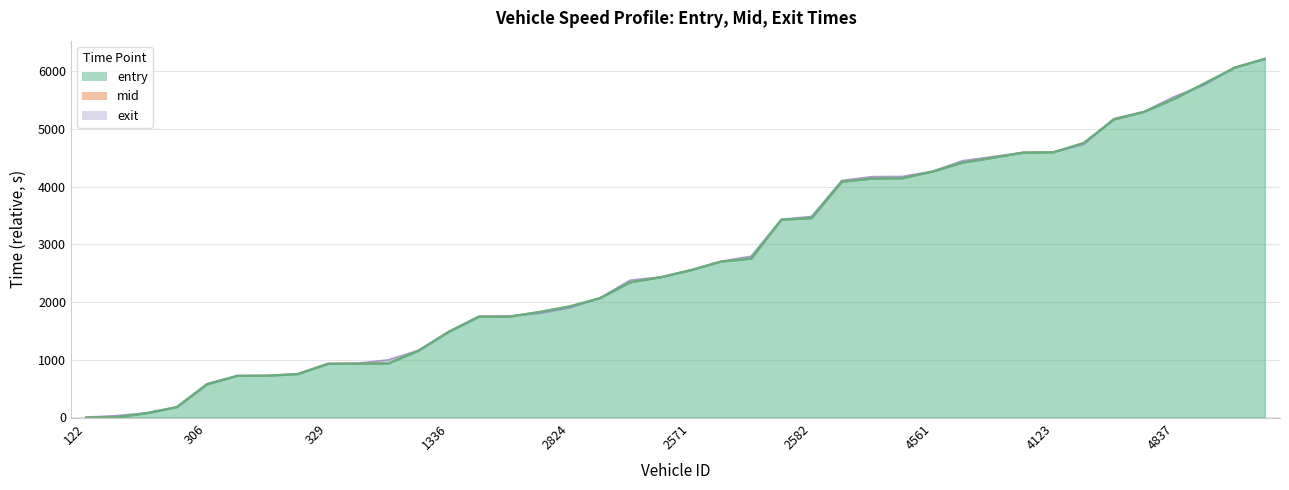

The value of exit at 21 is 2705.9. True or false?

True